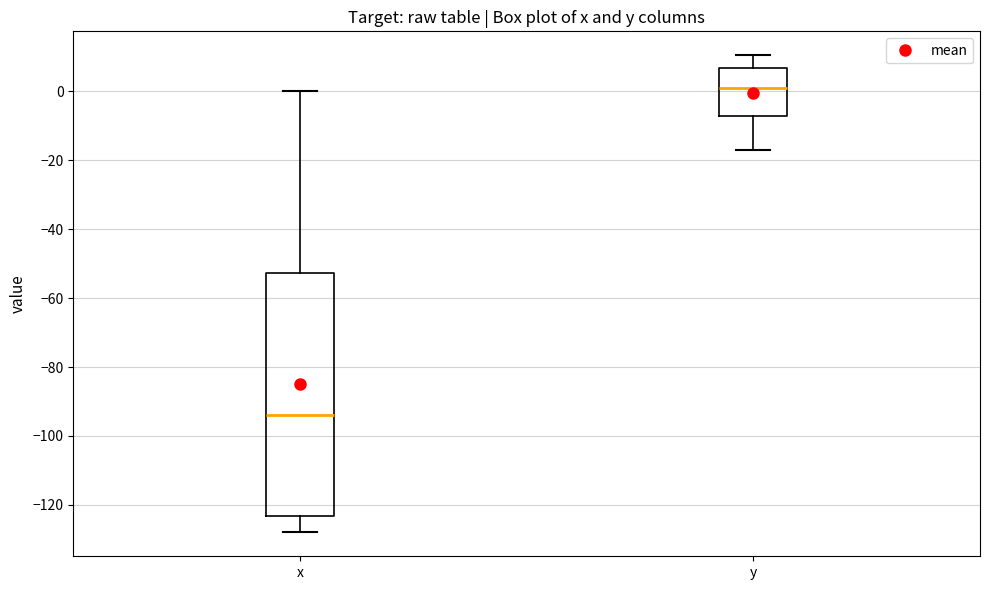

Where does the upper whisker of the box for y end on the y-axis? The values are not printed on the chart, so give them approximately, as read against the axis.

10